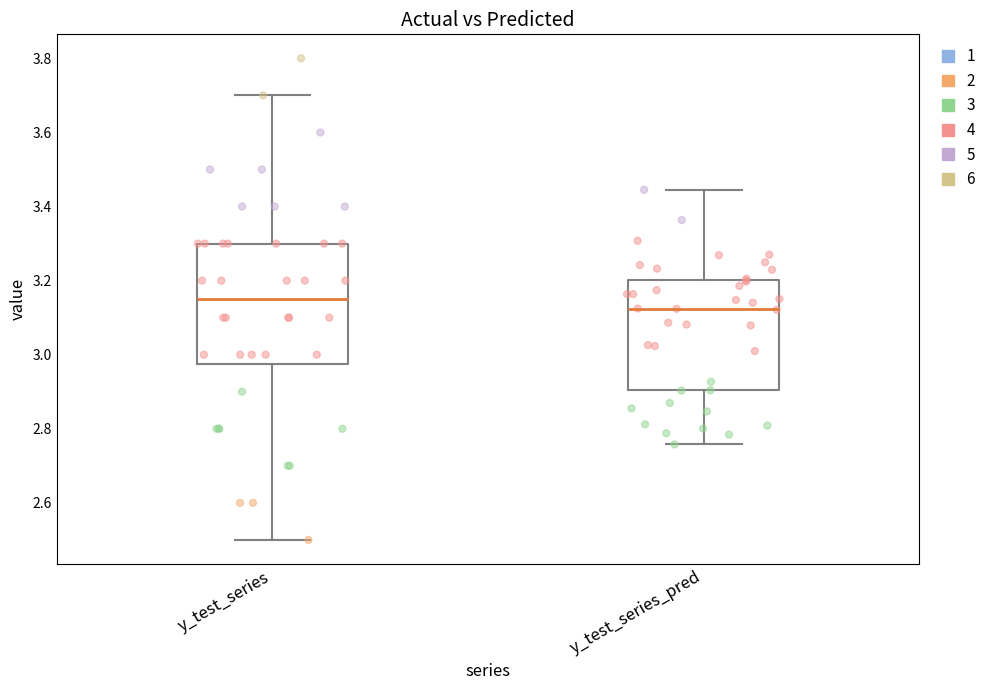

Which box has the highest median line?

y_test_series